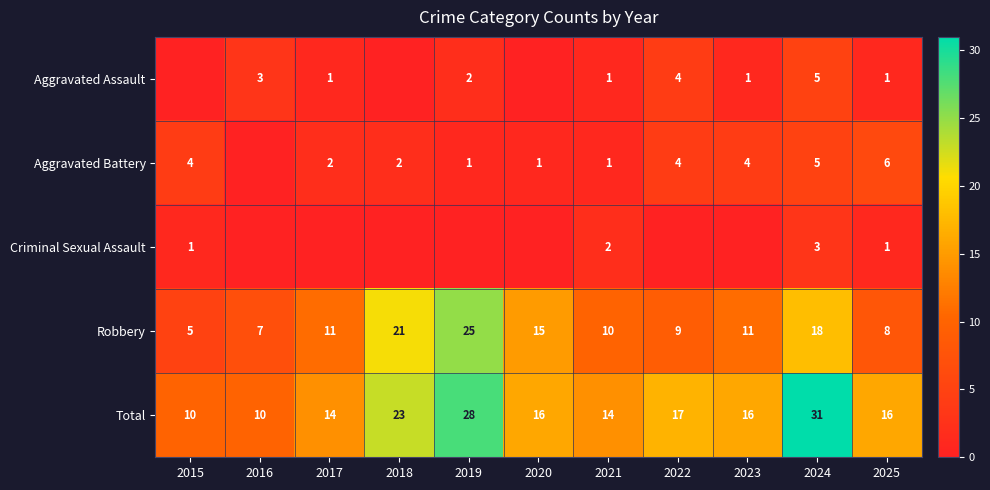

True or false: Aggravated Battery has a value of 3 at 2024.

False